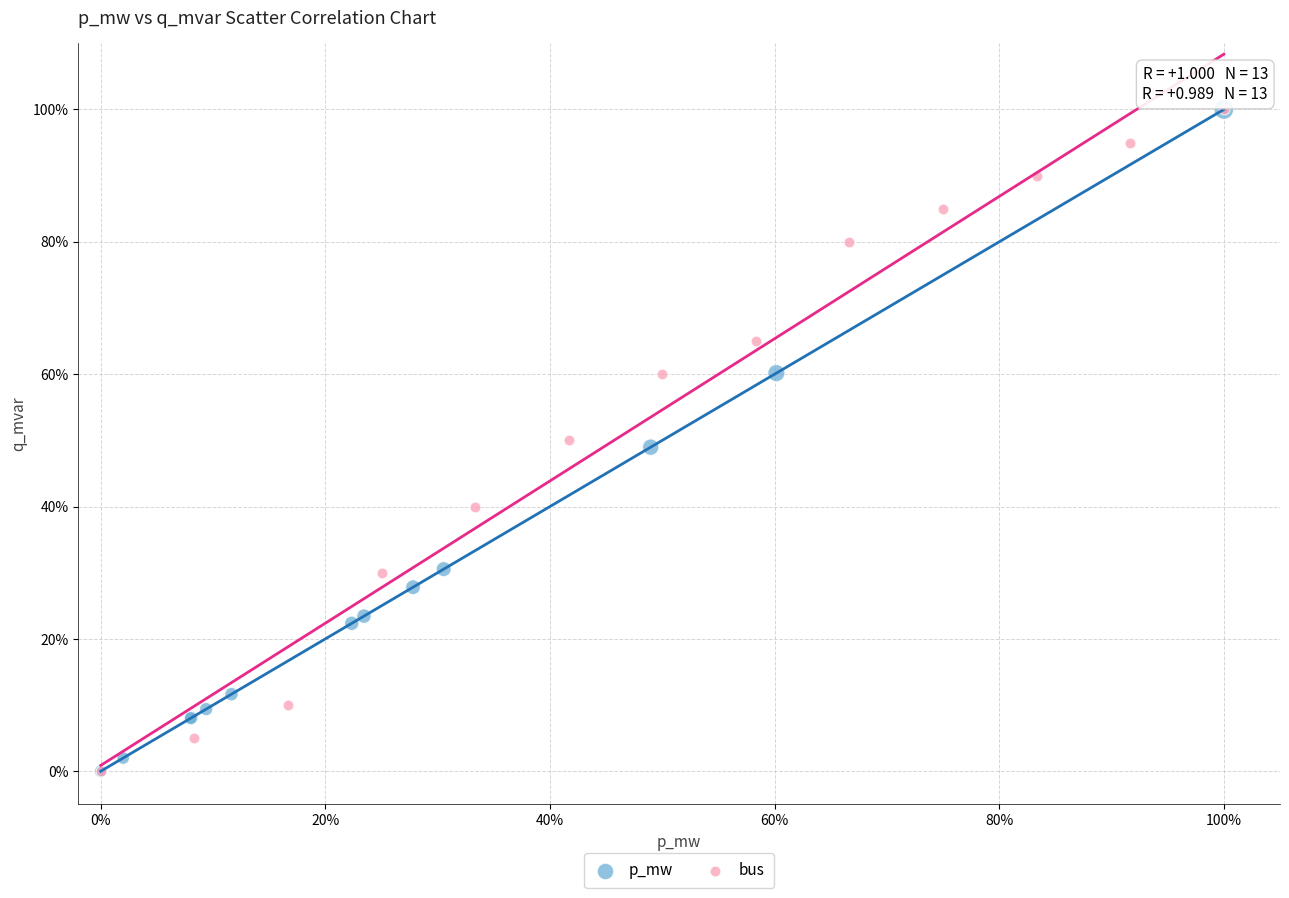

What are all the series names shown in the legend?

p_mw, bus